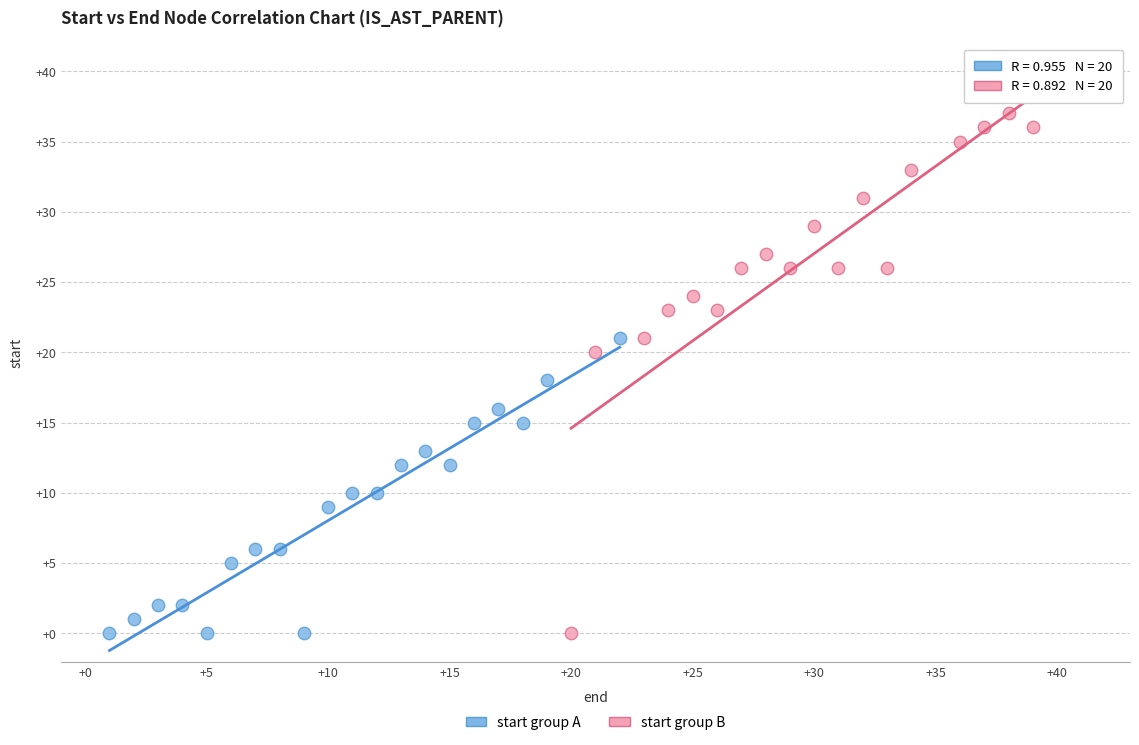

What are all the series names shown in the legend?

start group A, start group B